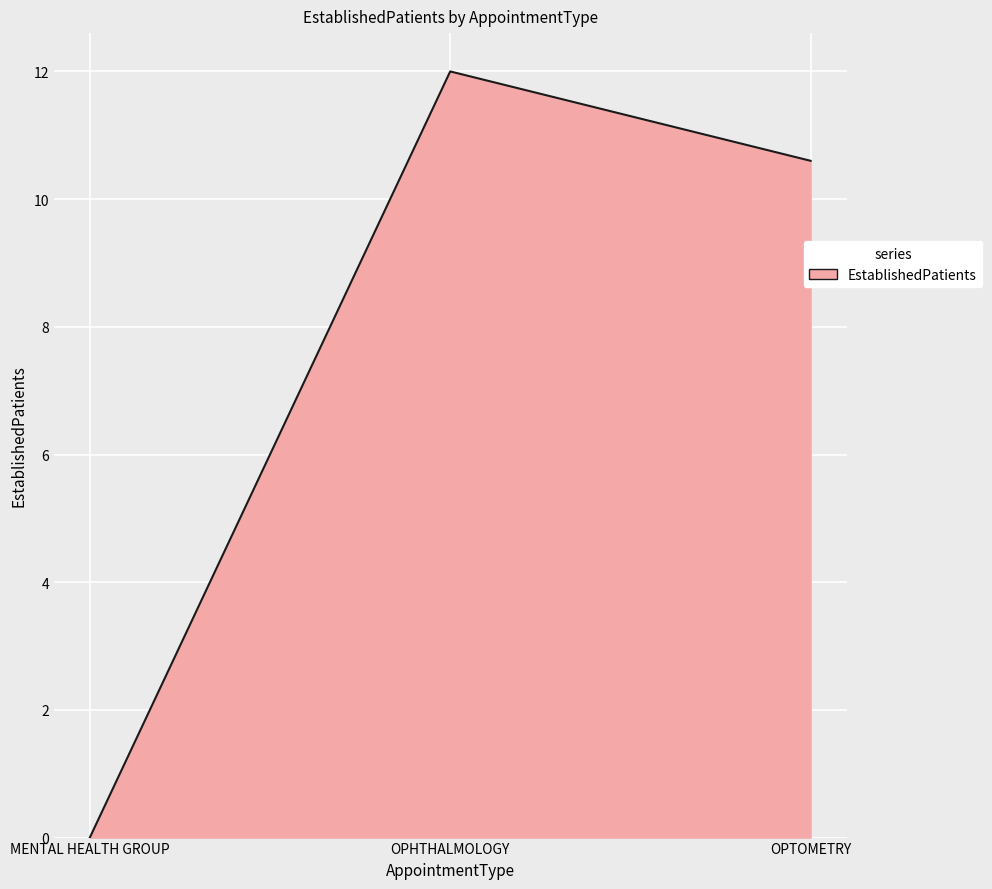

What is the average value?

7.5